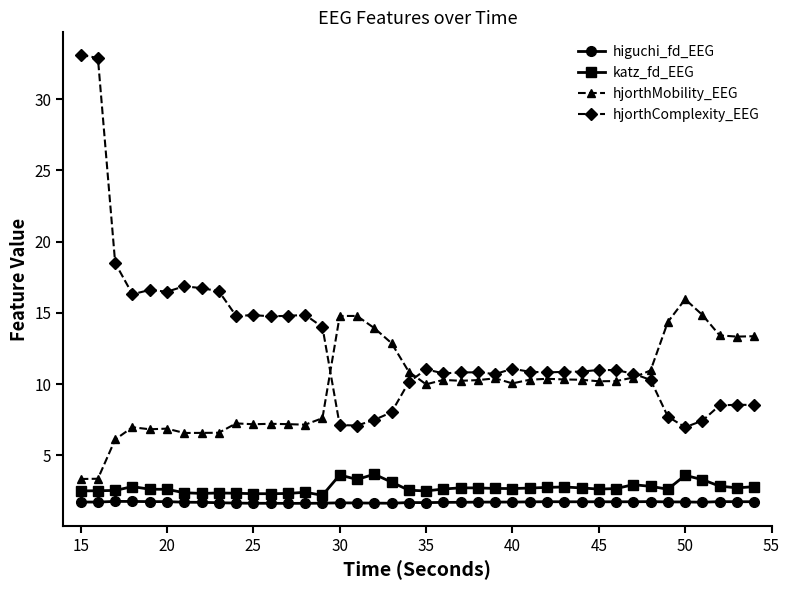

What is the maximum value for hjorthComplexity_EEG?

33.1